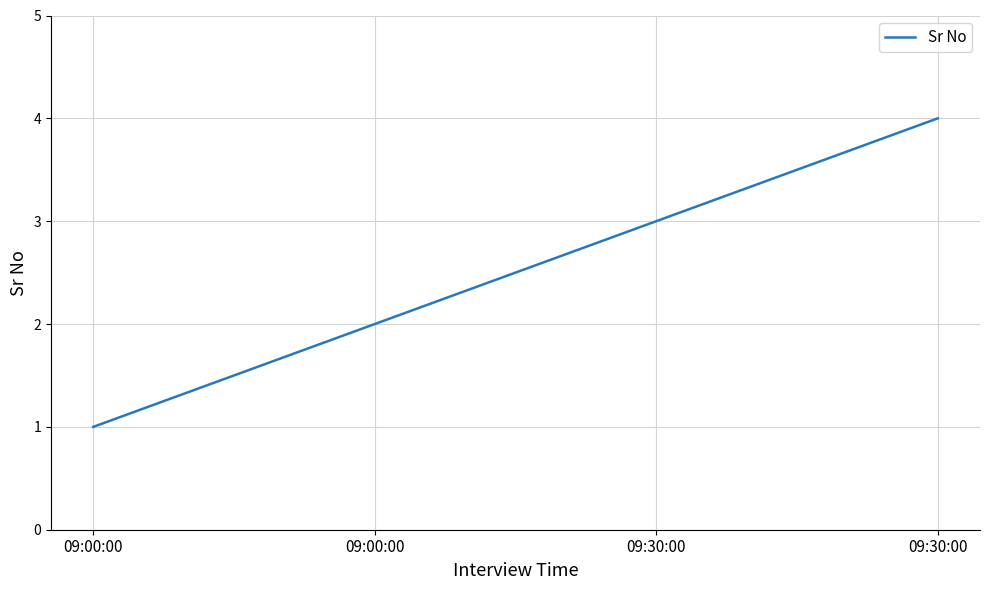

Count the number of categories in the chart.

4